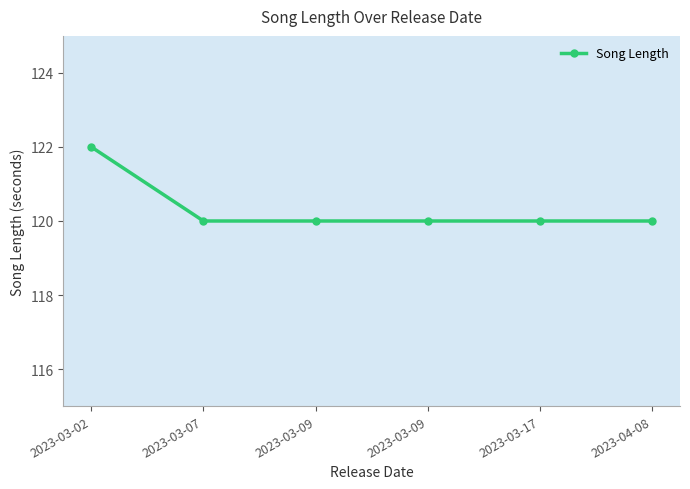

How many series are shown in this chart?

1